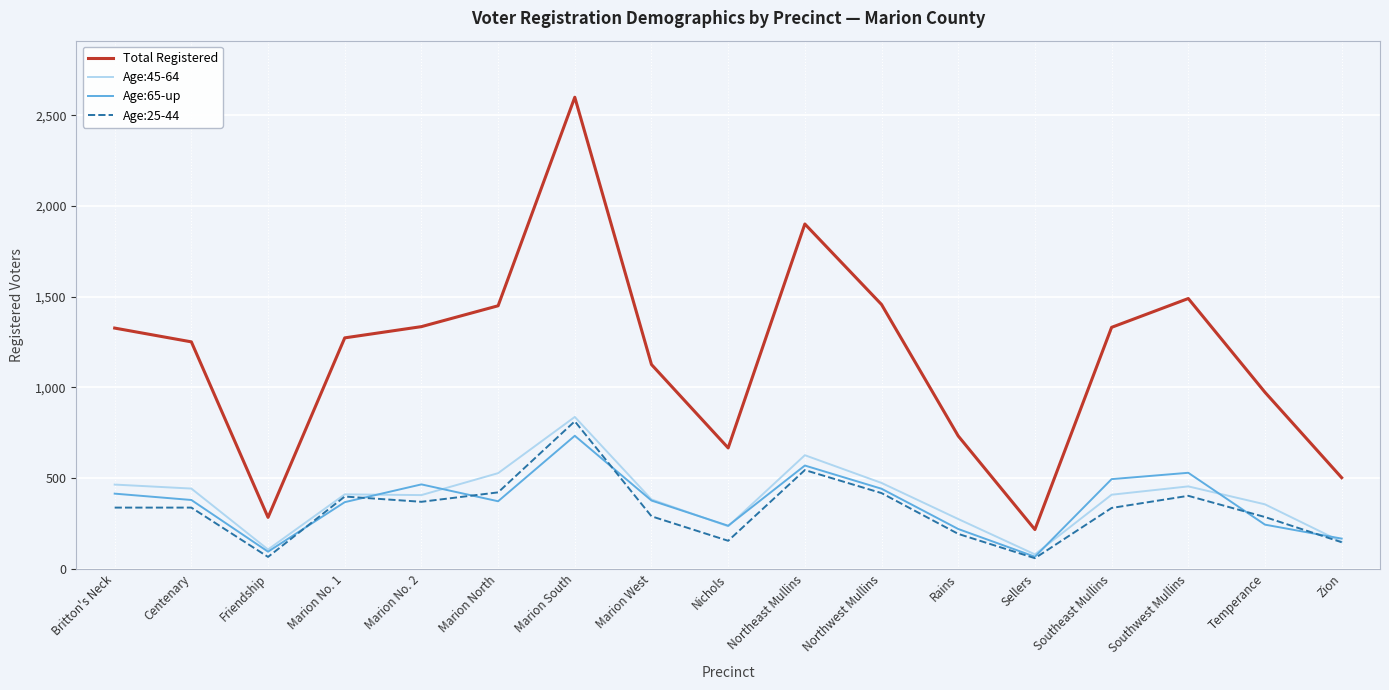

Between Nichols and Northwest Mullins, which series saw the biggest shift?

Total Registered